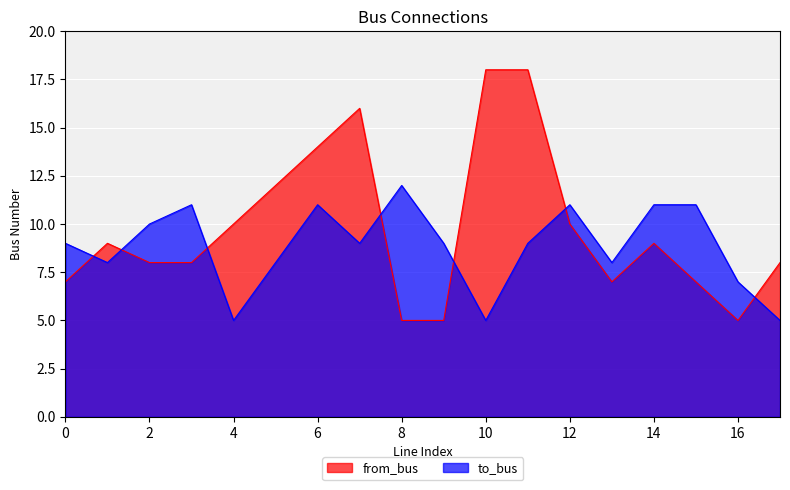

What is the maximum value shown in the chart?

18